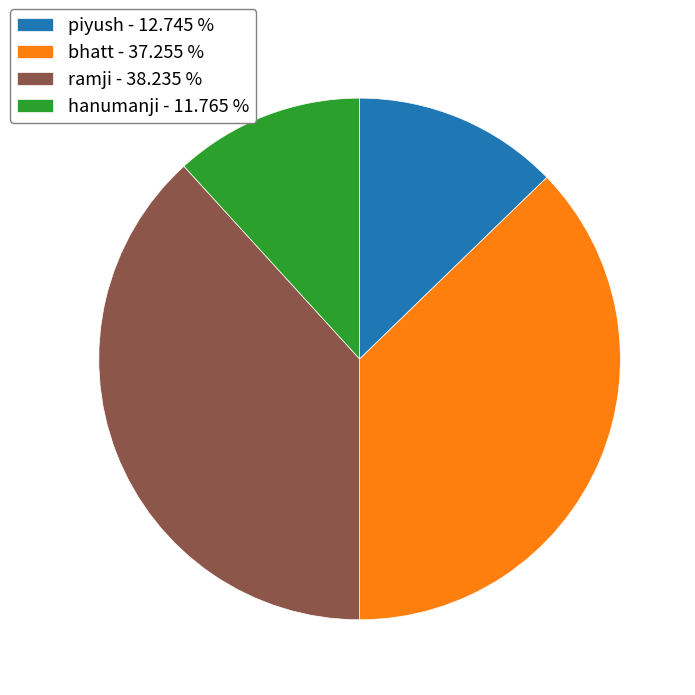

The bhatt slice represents 37% of the pie. True or false?

True